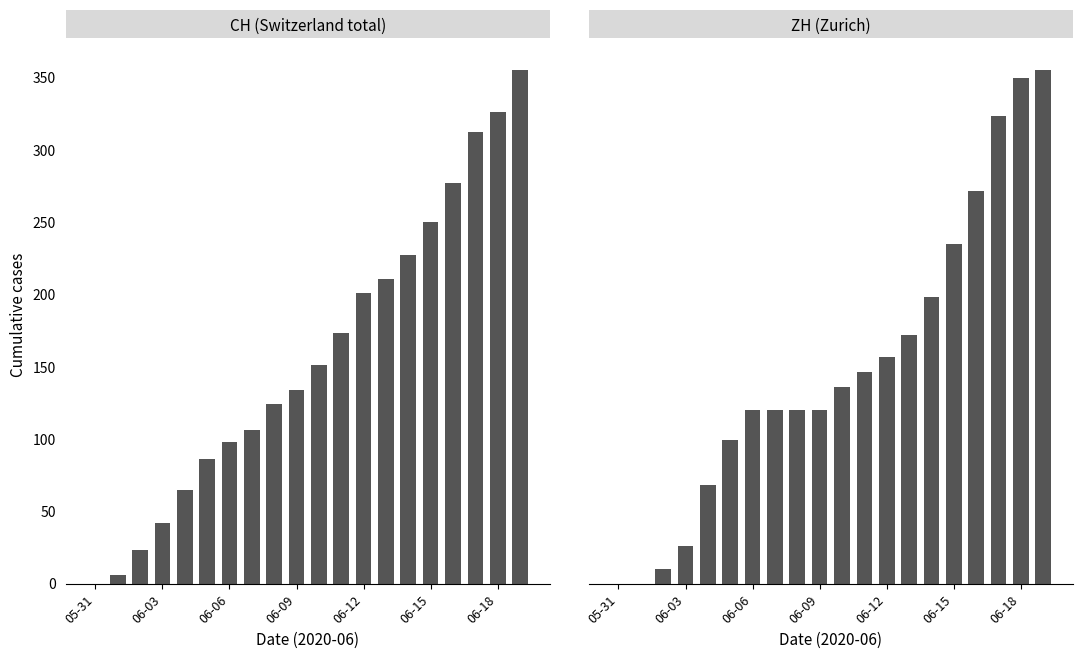

Are the bars grouped side by side (vs. stacked)?

Yes